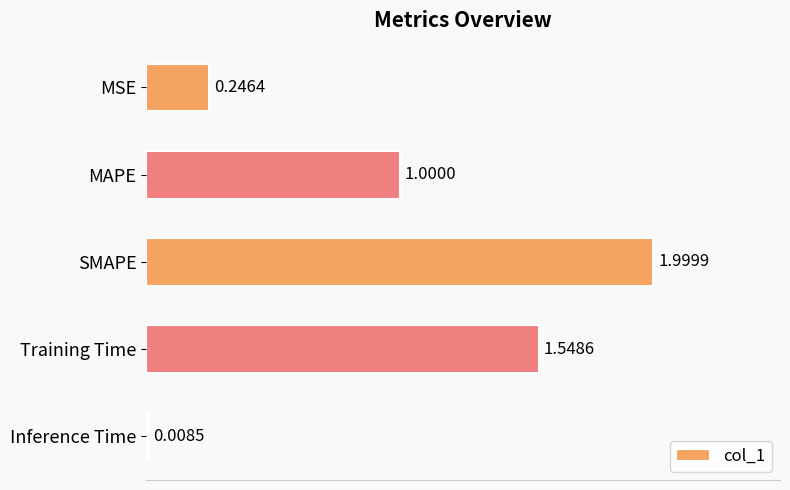

What is the change in value from MSE to Training Time?

+1.3